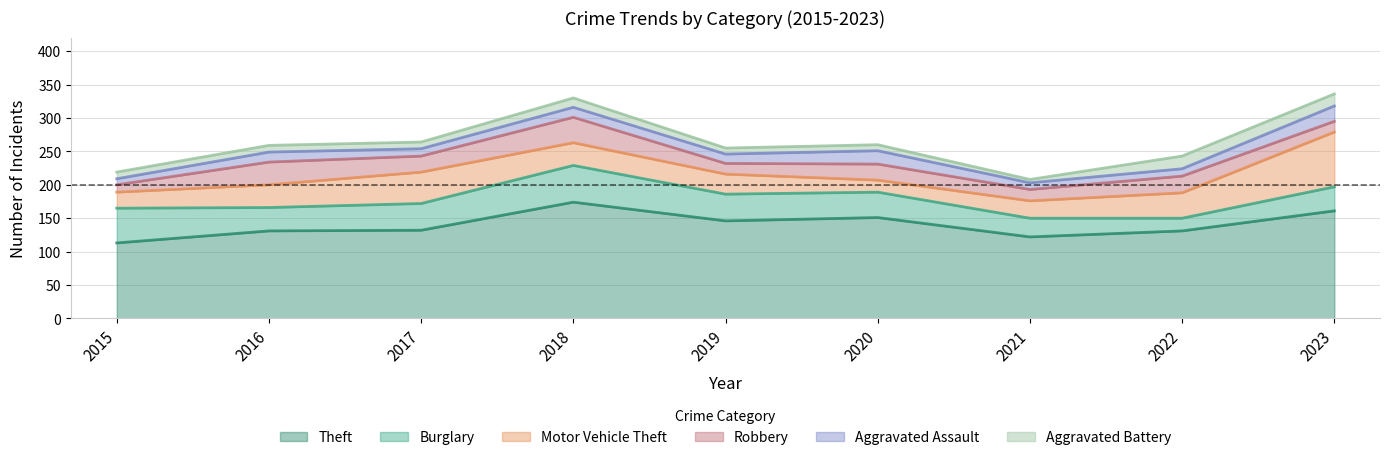

At how many categories does at least one series exceed 159?

2